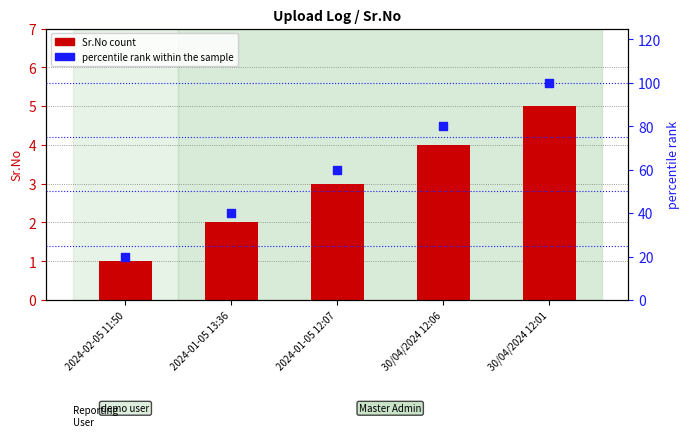

Which series has the largest total across all categories?

percentile rank within the sample